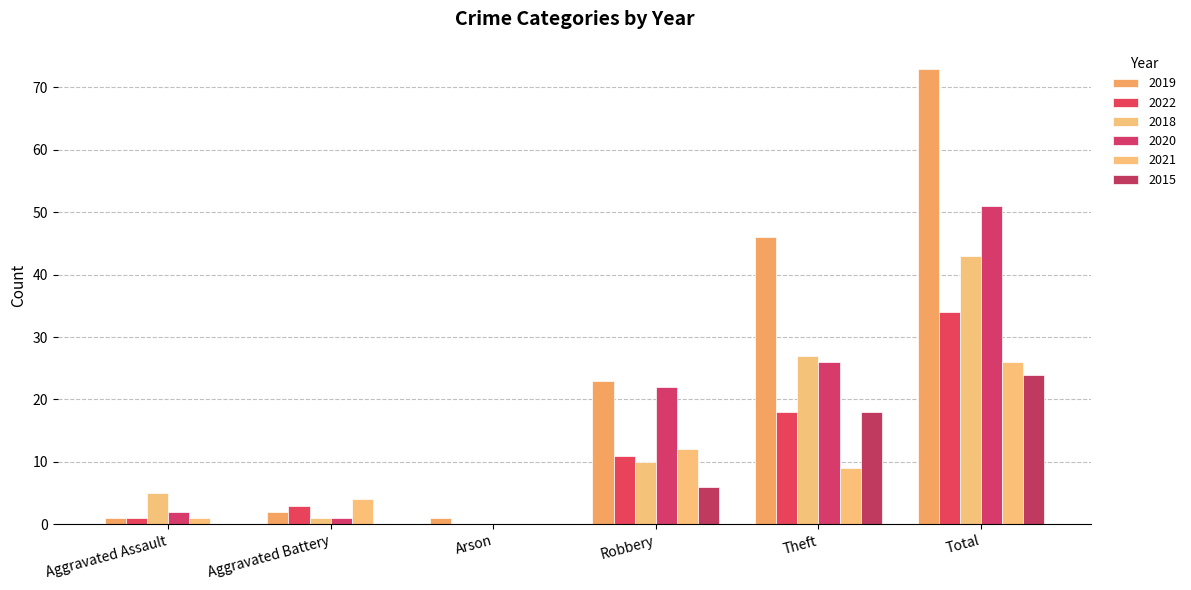

What is the difference between the 2020 values at Theft and Robbery?

4